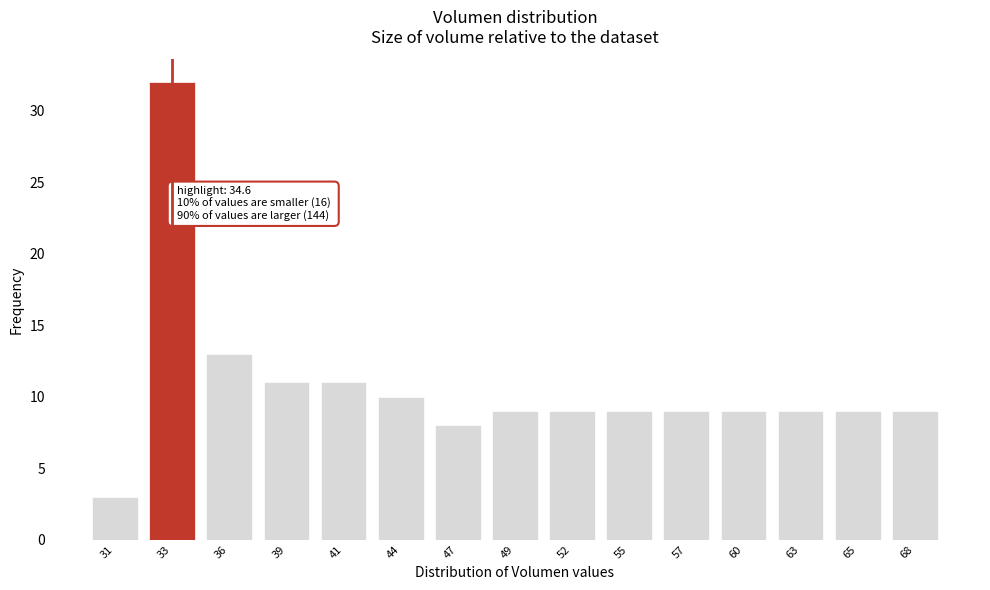

Reading right to left, transcribe all the data shown in this chart.

9	9	9	9	9	9	9	9	8	10	11	11	13	32	3